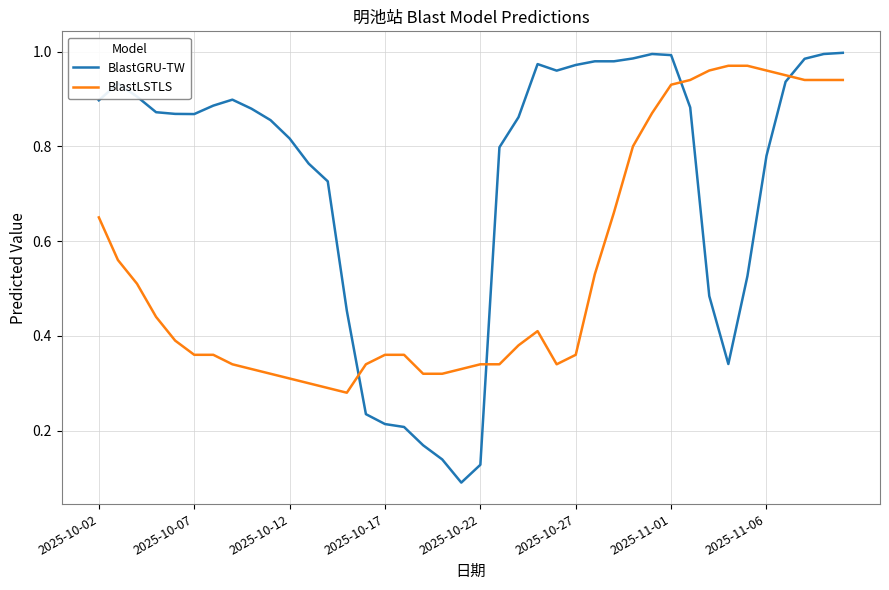

At how many categories does at least one series exceed 0?

40